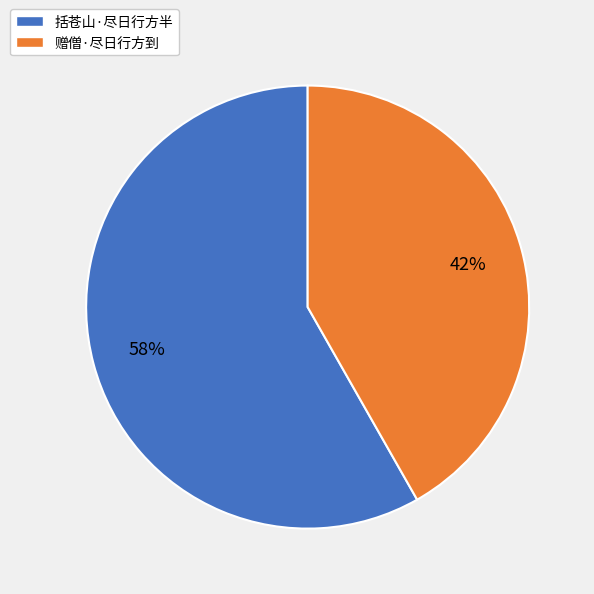

Combined, do 括苍山·尽日行方半 and 赠僧·尽日行方到 account for over 50%?

Yes